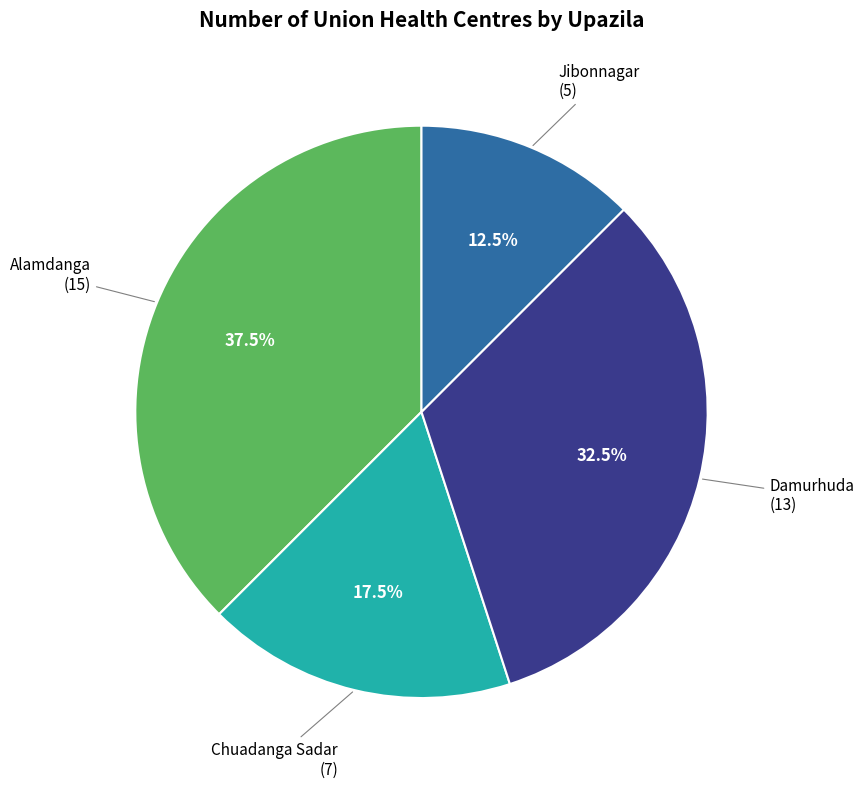

Does any single category account for the majority?

No